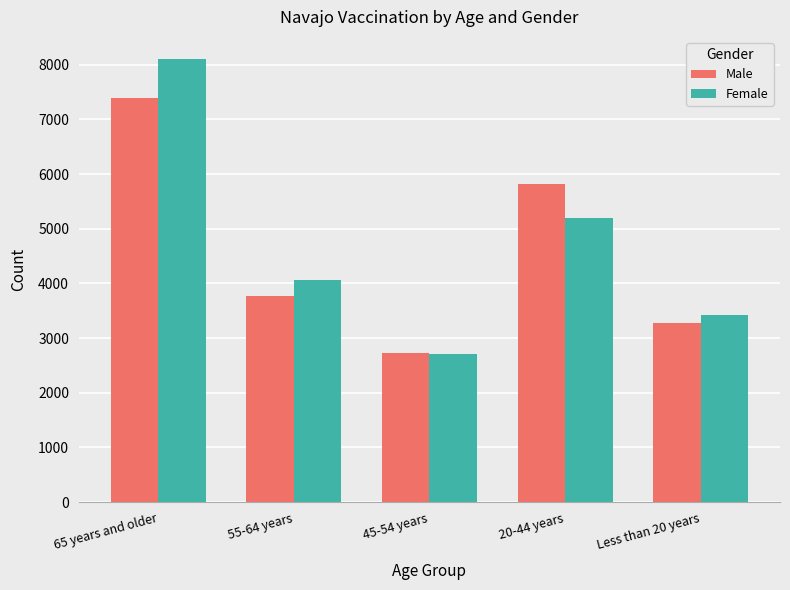

What is the difference between the highest and lowest values at 45-54 years?

20